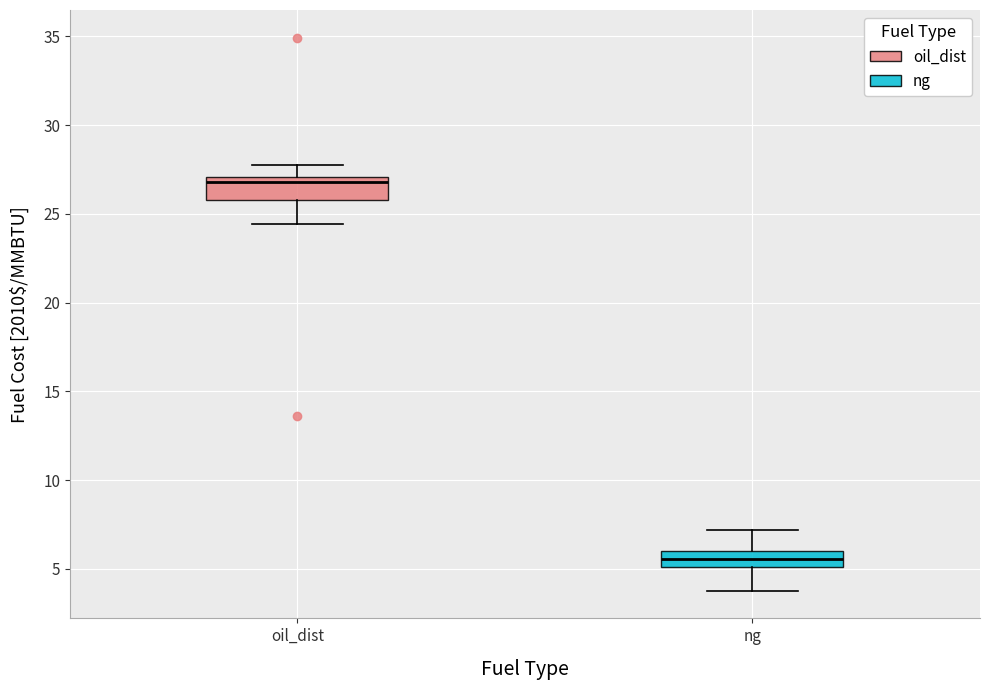

Which box's median line is the lowest?

ng